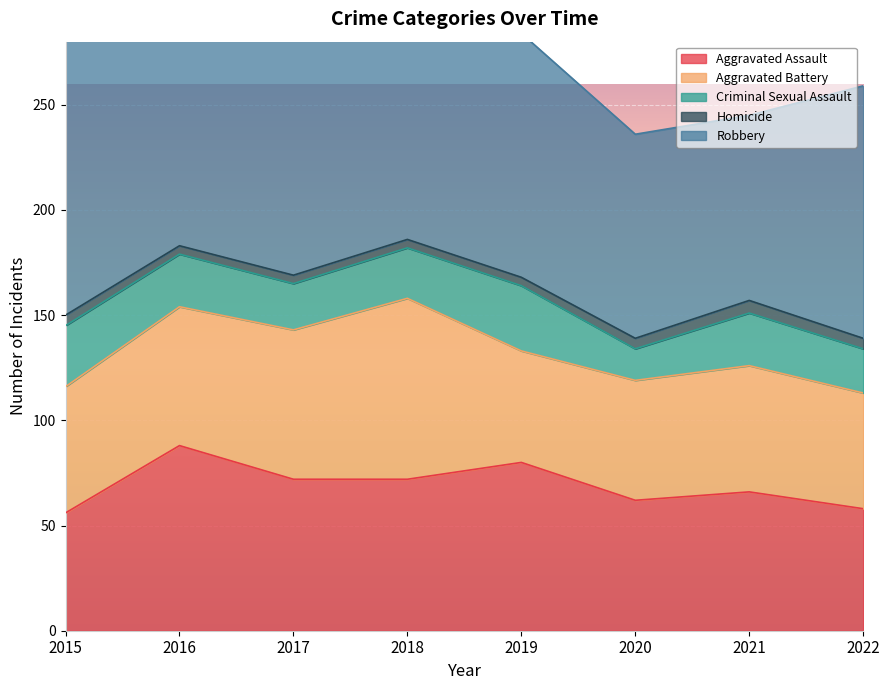

True or false: Aggravated Battery and Homicide intersect in this chart.

False